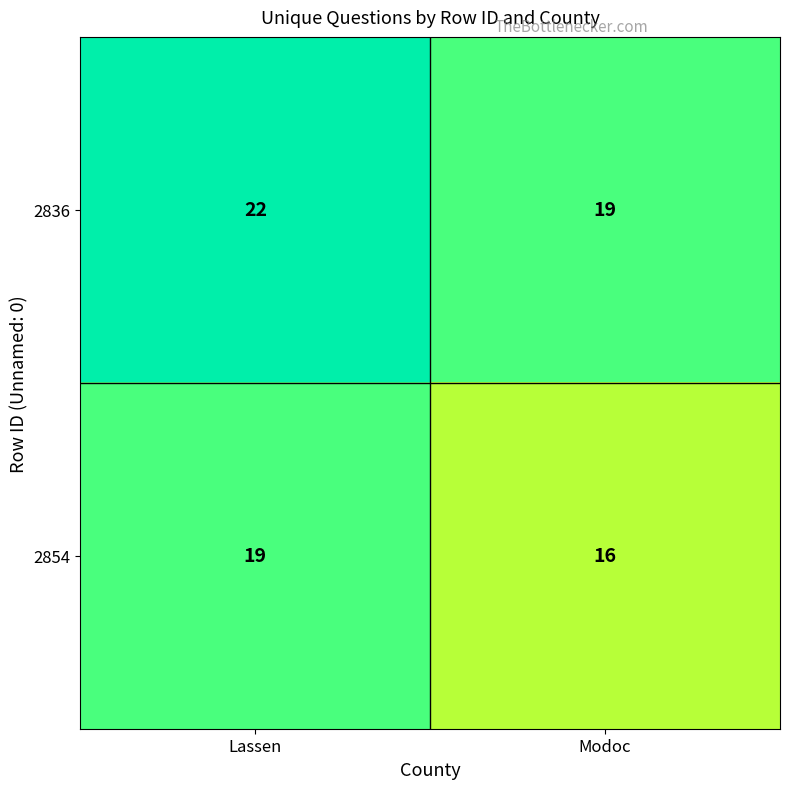

Reading left to right, transcribe all the data shown in this chart.

2836: Lassen=22	Modoc=19
2854: Lassen=19	Modoc=16